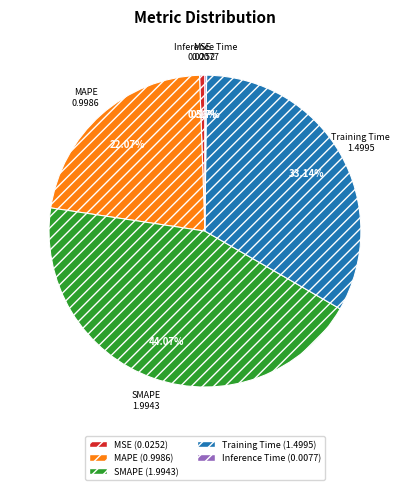

Is there a majority slice in this chart?

No